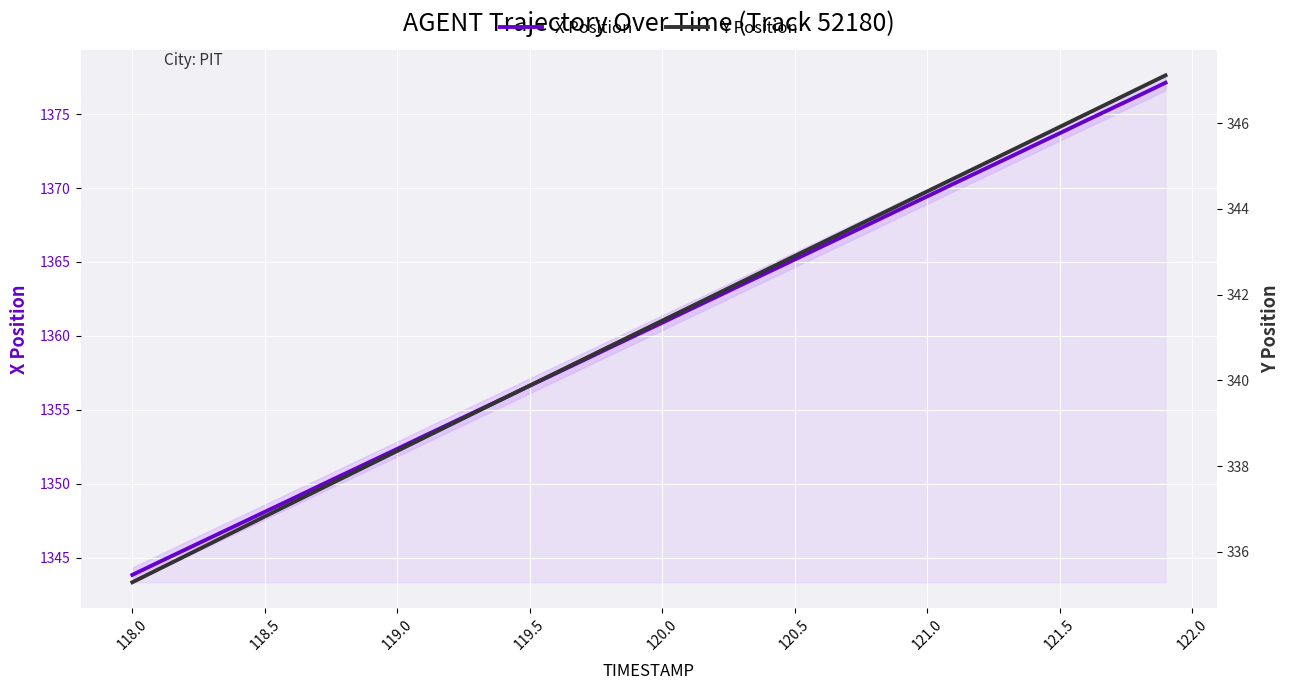

At how many categories does at least one series exceed 1180?

40